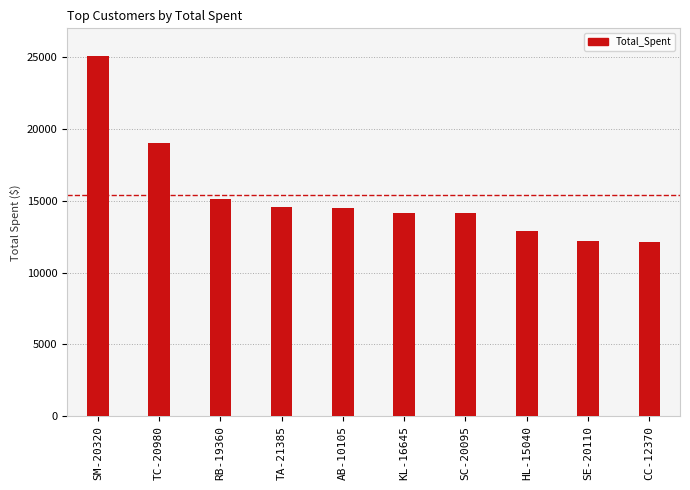

Which category has the highest value across all series?

SM-20320